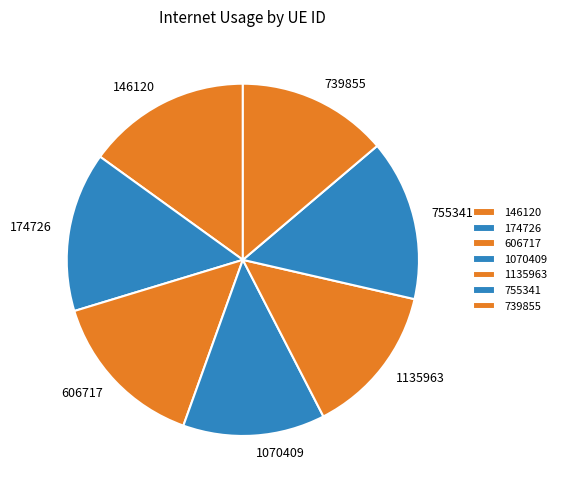

The 1070409 slice represents 13% of the pie. True or false?

True